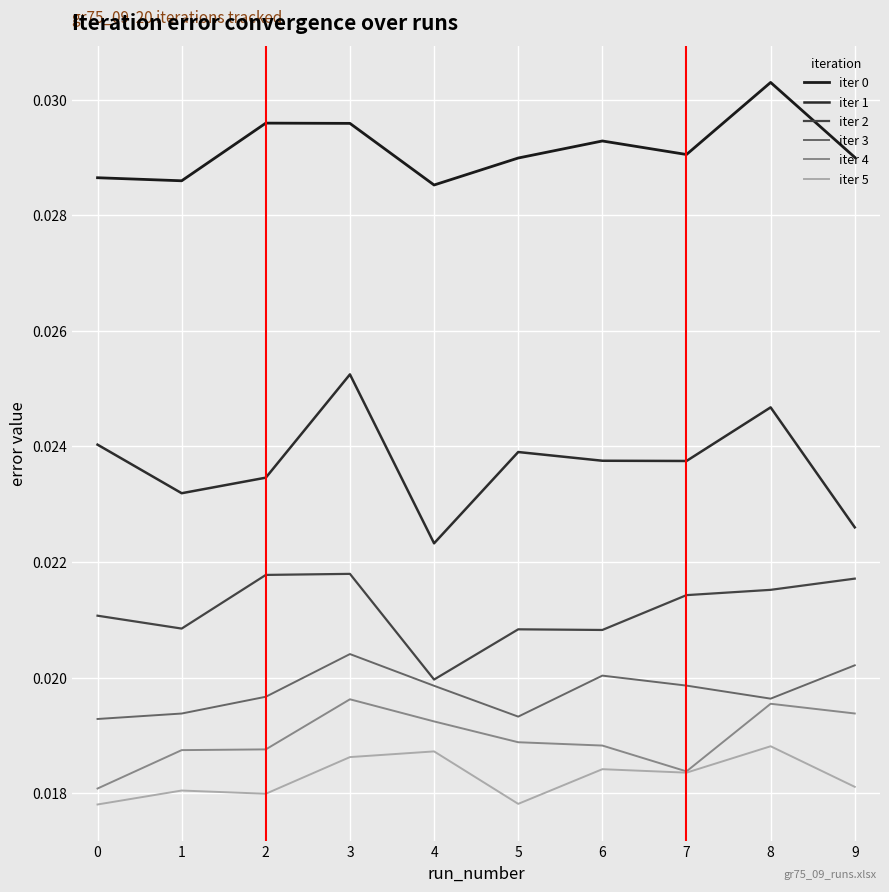

Does the chart display data point markers on the line(s)?

No